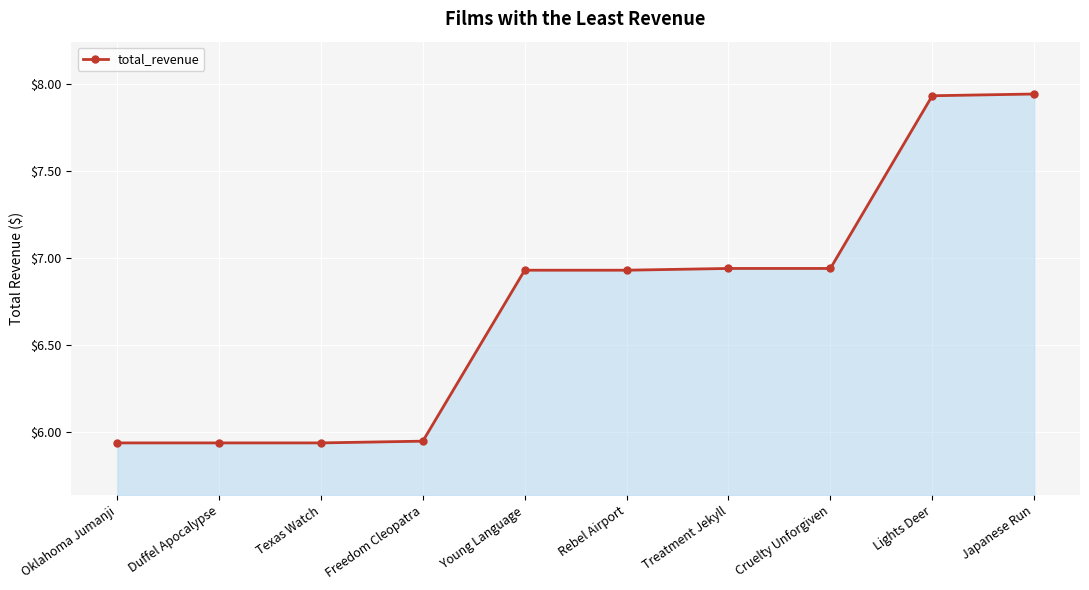

What is the ratio of the value at Young Language to the value at Cruelty Unforgiven?

1.0